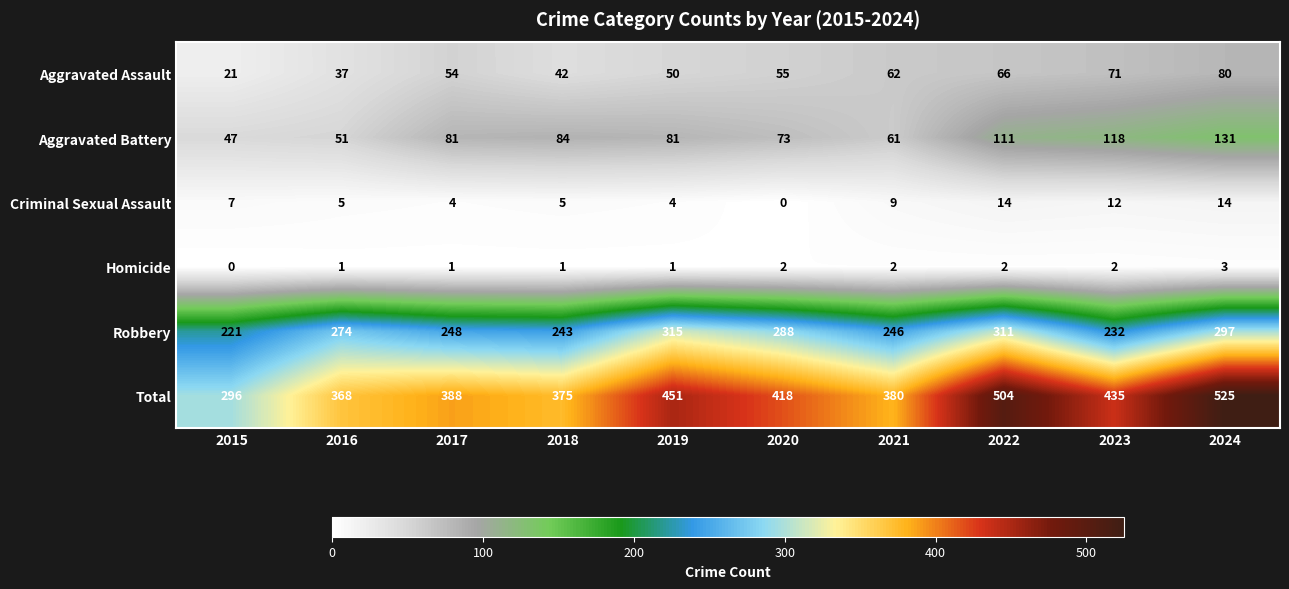

Count the number of categories in the chart.

10